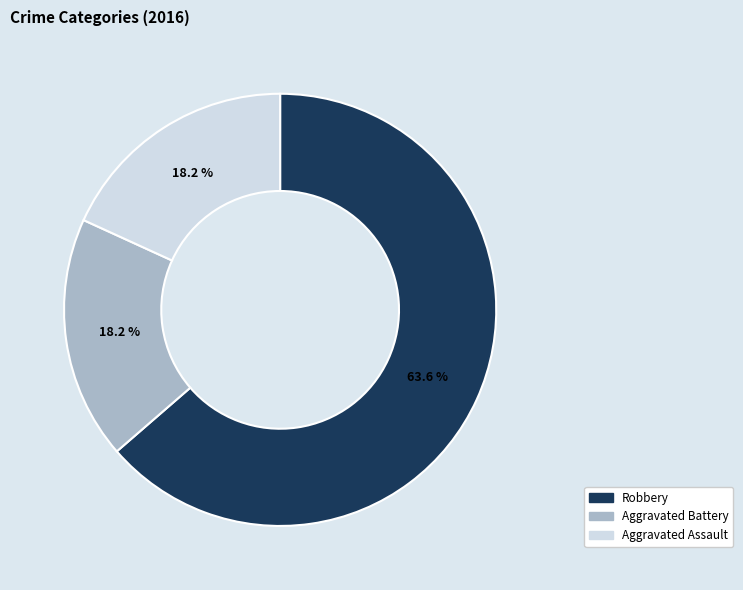

How many segments does this pie chart have?

3